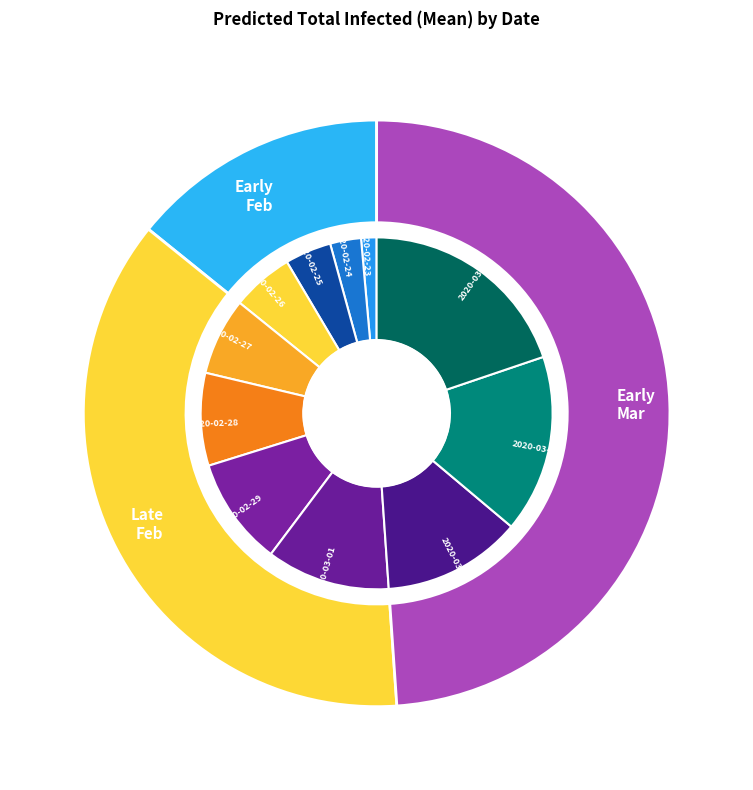

Is there any slice that represents more than half of the pie?

No